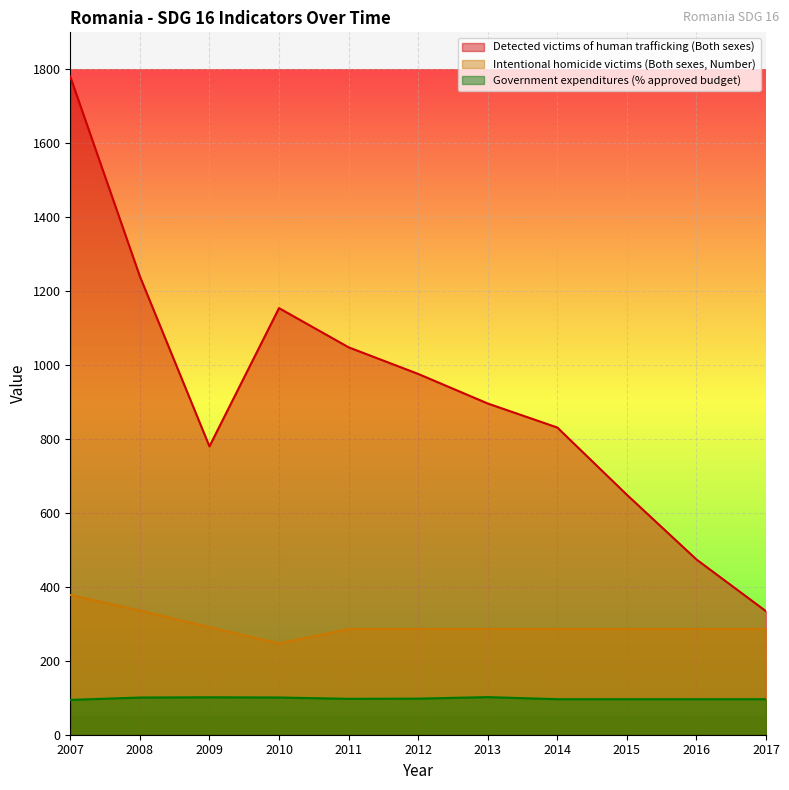

How many categories are shown in the chart?

11